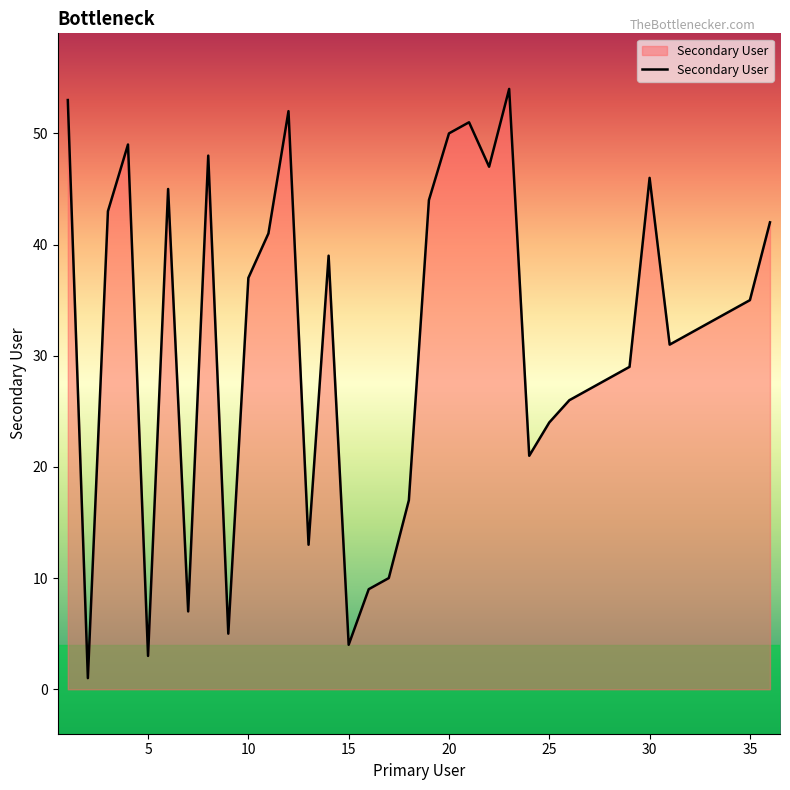

What is the maximum value shown in the chart?

54